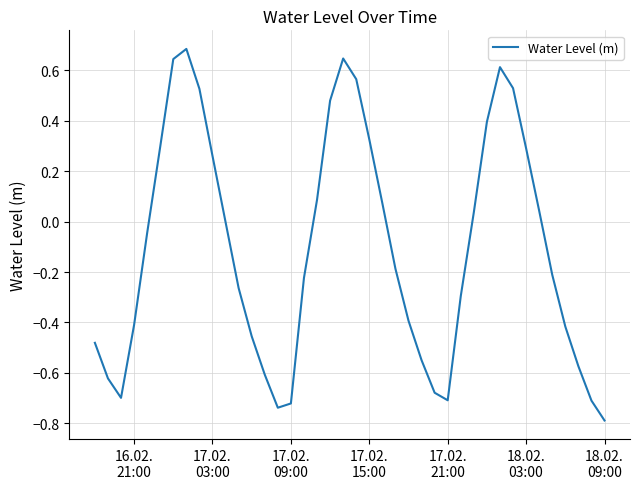

What is the difference between the maximum and minimum values?

1.5